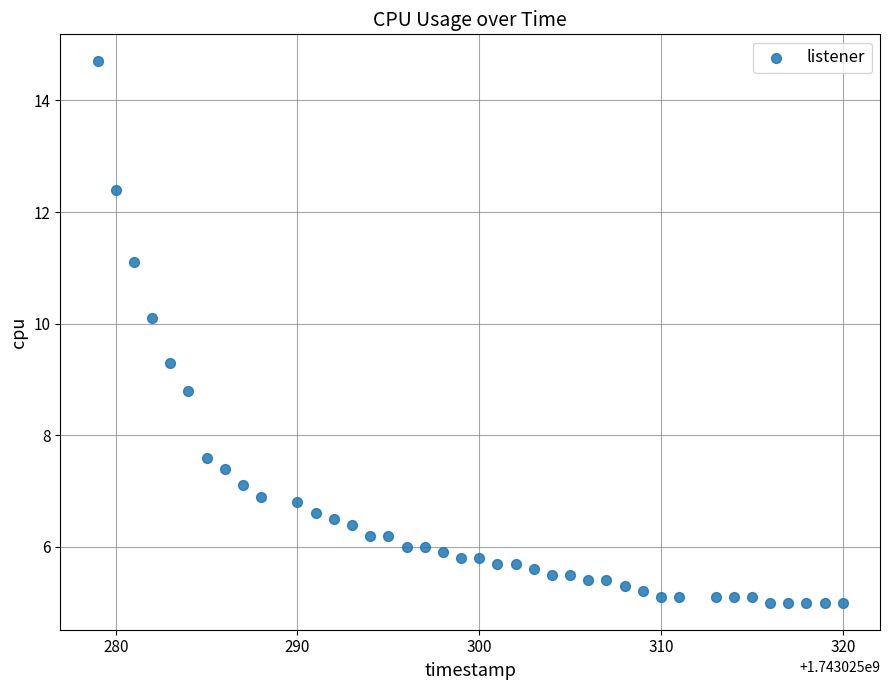

What is the range of Y values (max minus min)?

9.7